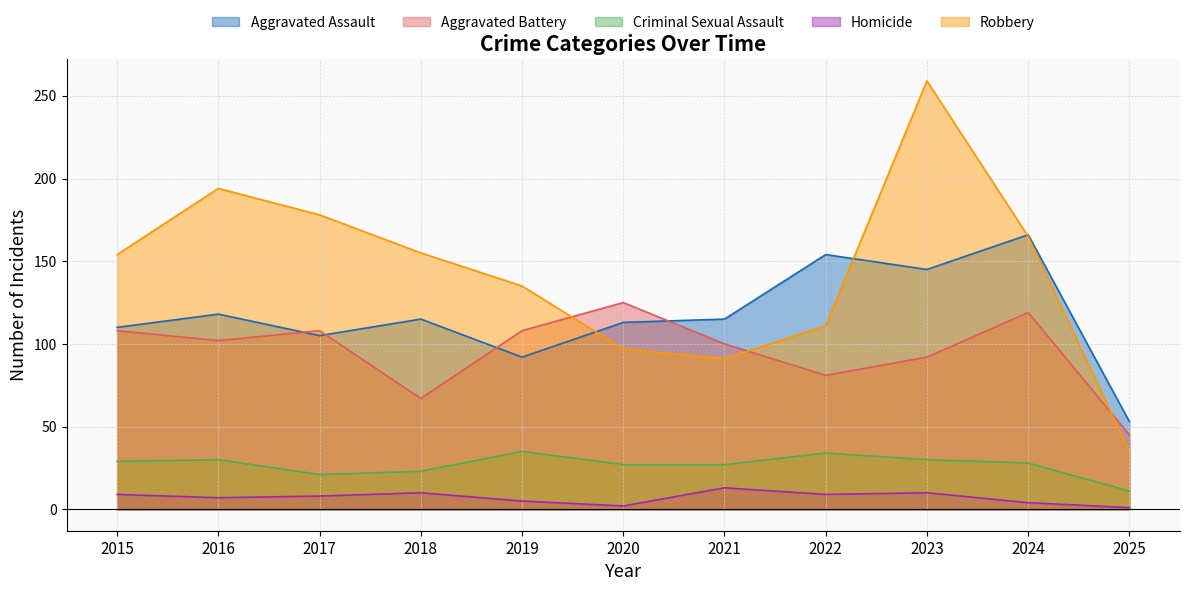

Rank the series by their maximum value, from highest to lowest.

Robbery, Aggravated Assault, Aggravated Battery, Criminal Sexual Assault, Homicide